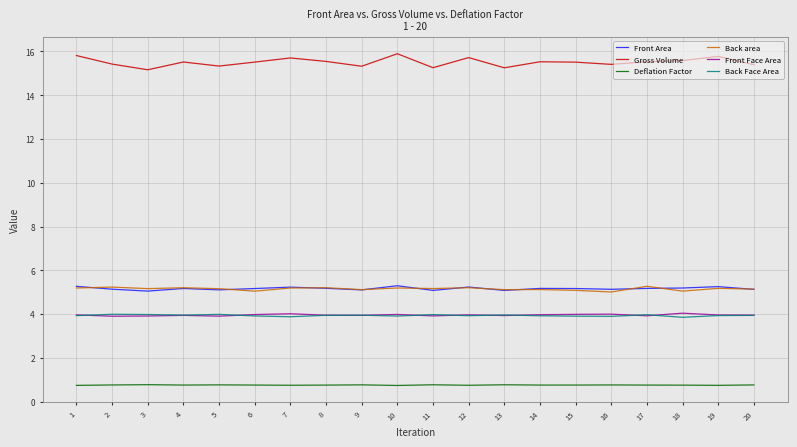

Which series has the largest total across all categories?

Gross Volume